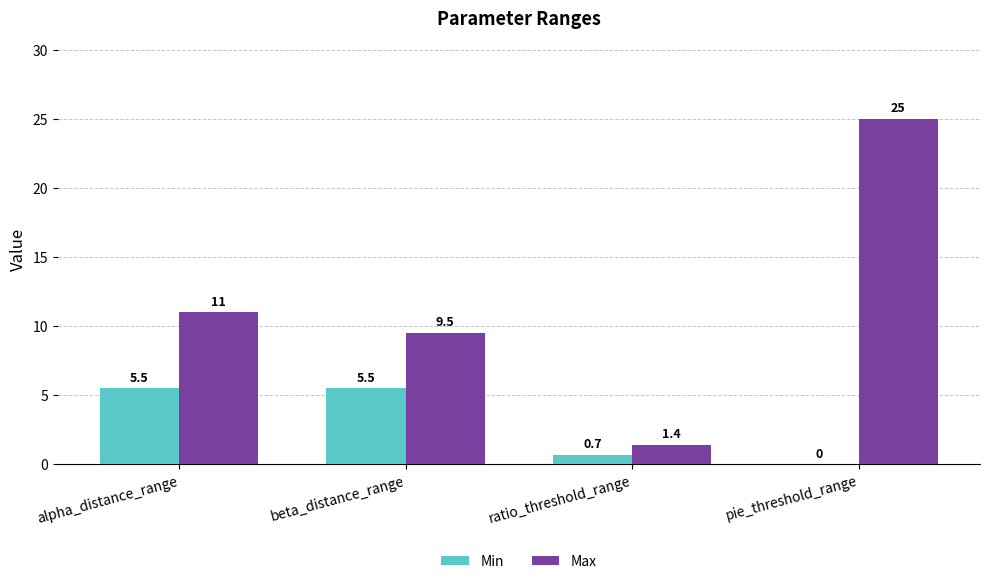

How many data points does each series have?

4